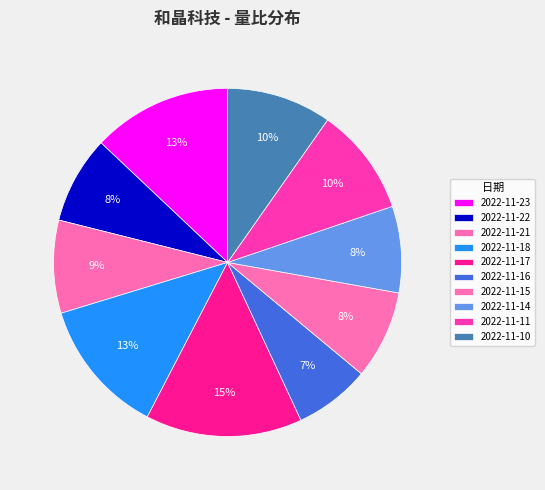

What percentage do 2022-11-14 and 2022-11-22 together represent?

16.2%